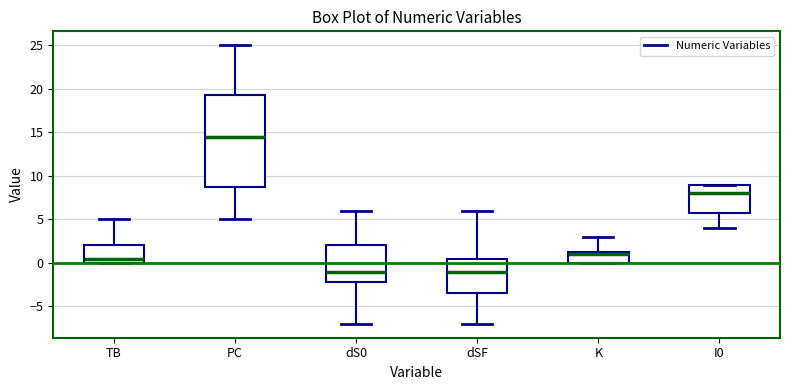

Reading left to right, read every box against the y-axis: the position of its median line, the range the box covers, and the ends of its whiskers. The values are not printed on the chart, so give them approximately, as read against the axis.

TB: median 0.5, box 0.0 to 2.0, whiskers 0.0 to 5.0
PC: median 14.5, box 9.0 to 19.5, whiskers 5.0 to 25.0
dS0: median -1.0, box -2.0 to 2.0, whiskers -7.0 to 6.0
dSF: median -1.0, box -3.5 to 0.5, whiskers -7.0 to 6.0
K: median 1.0, box 0.0 to 1.5, whiskers 0.0 to 3.0
I0: median 8.0, box 6.0 to 9.0, whiskers 4.0 to 9.0